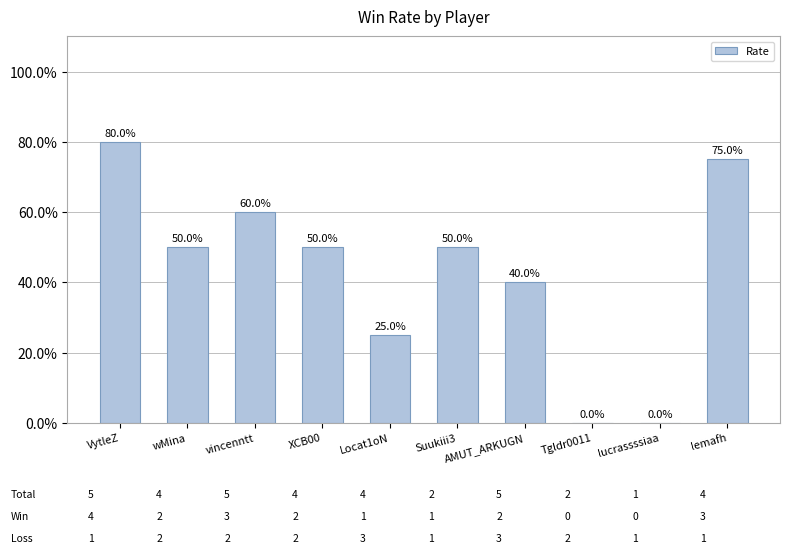

At which category does the chart reach its peak across all series?

VytleZ